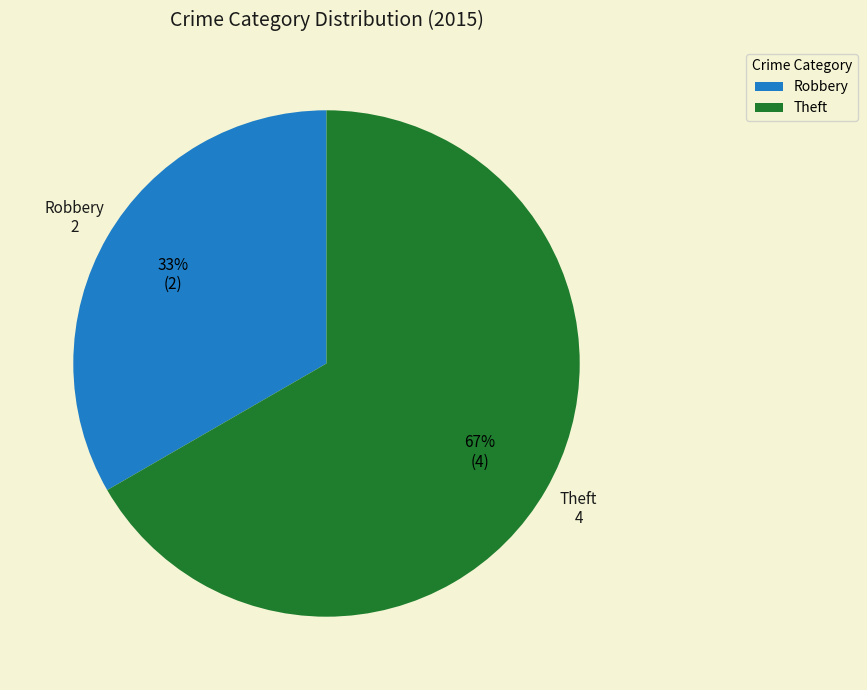

What is the ratio of the value at Theft to the value at Robbery?

2.0